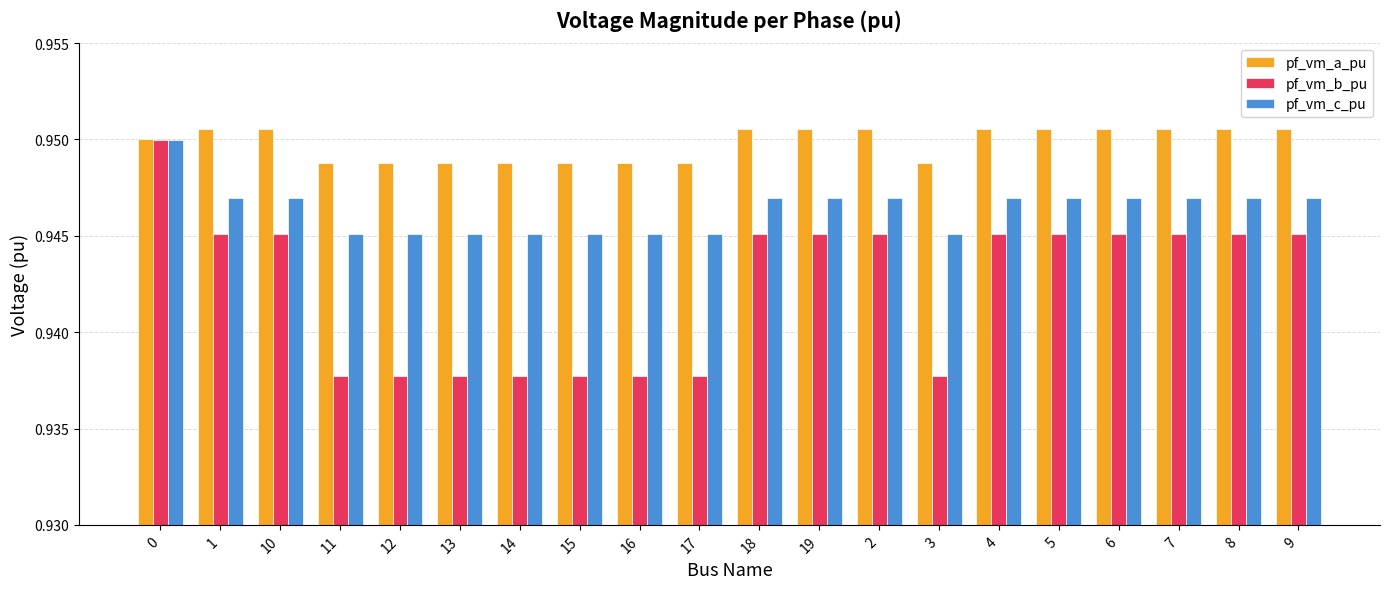

Count the pf_vm_c_pu values in the range 0 to 1.

20